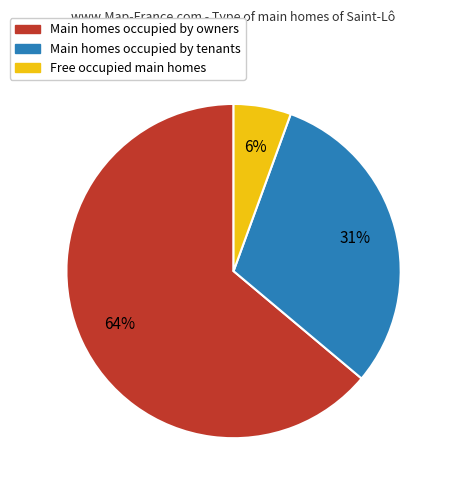

To the nearest percent, what is the average slice percentage?

33%